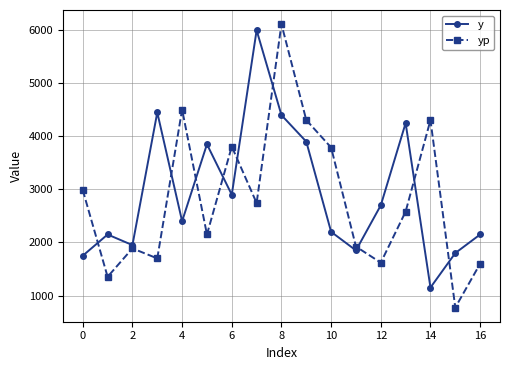

Which series ends up on top after the final intersection of yp and y?

y